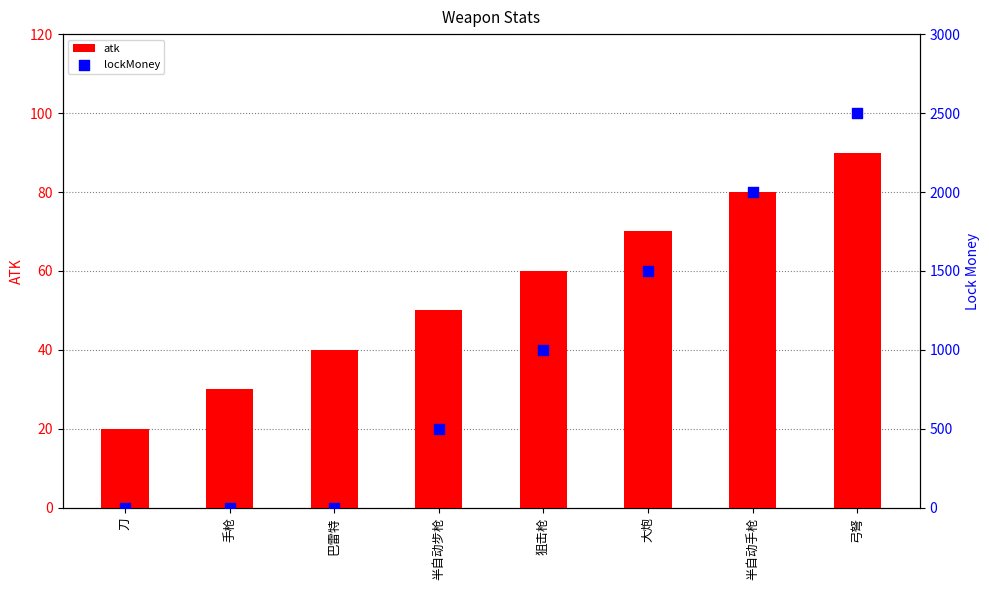

Which series contains the highest Y value?

lockMoney